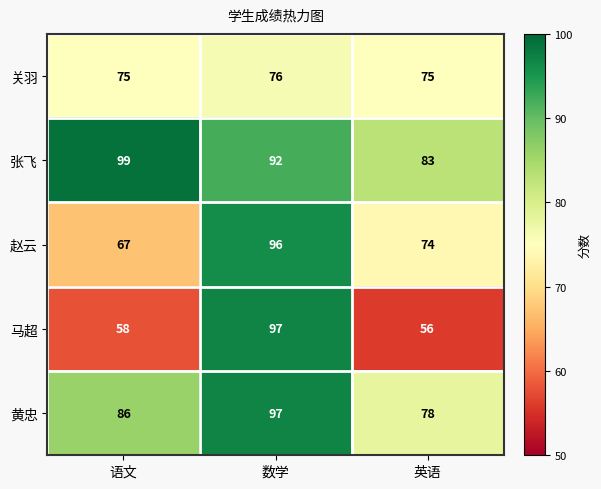

Reading right to left, transcribe all the data shown in this chart.

关羽: 英语=75	数学=76	语文=75
张飞: 英语=83	数学=92	语文=99
赵云: 英语=74	数学=96	语文=67
马超: 英语=56	数学=97	语文=58
黄忠: 英语=78	数学=97	语文=86